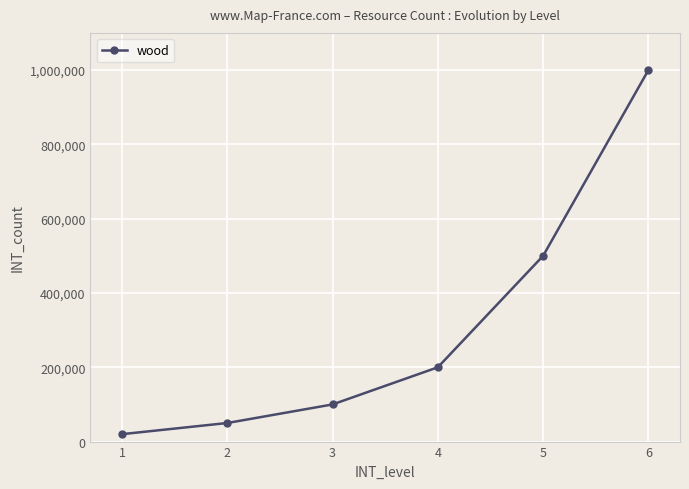

Rank the categories by value from lowest to highest.

1, 2, 3, 4, 5, 6